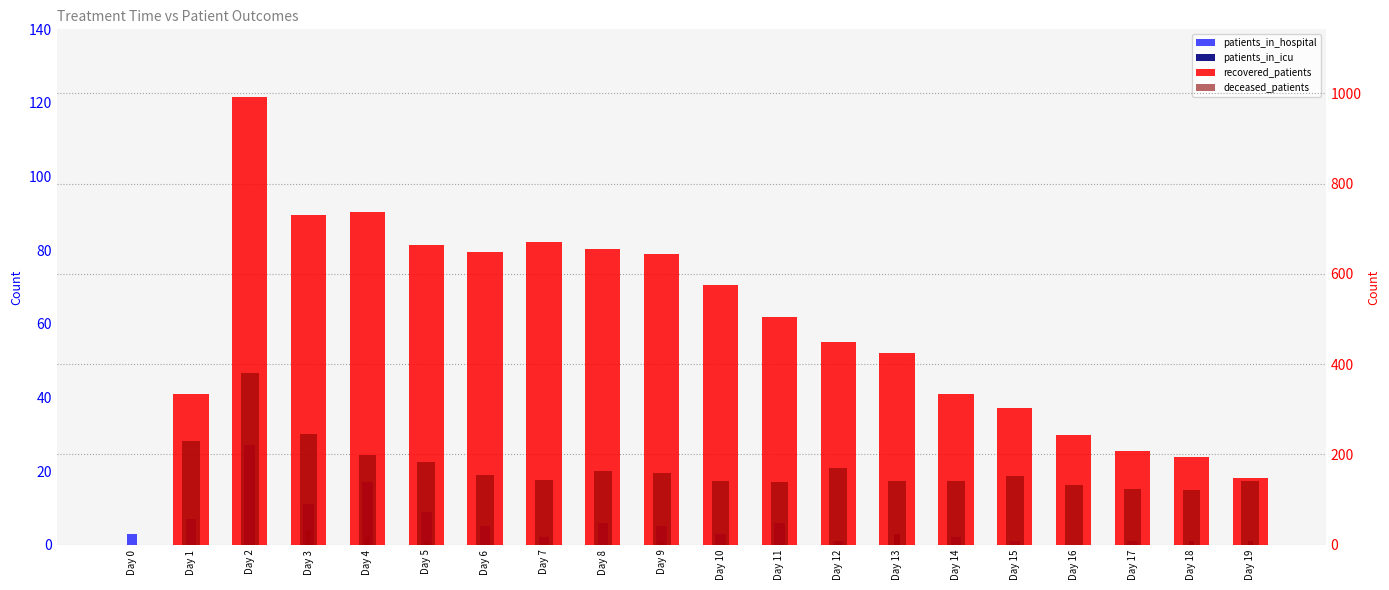

What is the difference between the maximum and minimum values in the patients_in_hospital series?

27